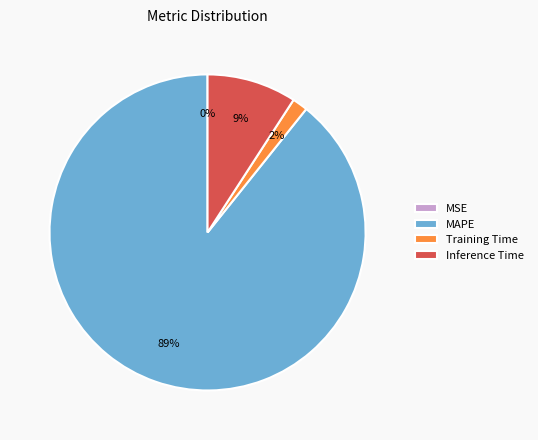

Which has a higher value, Training Time or MAPE?

MAPE